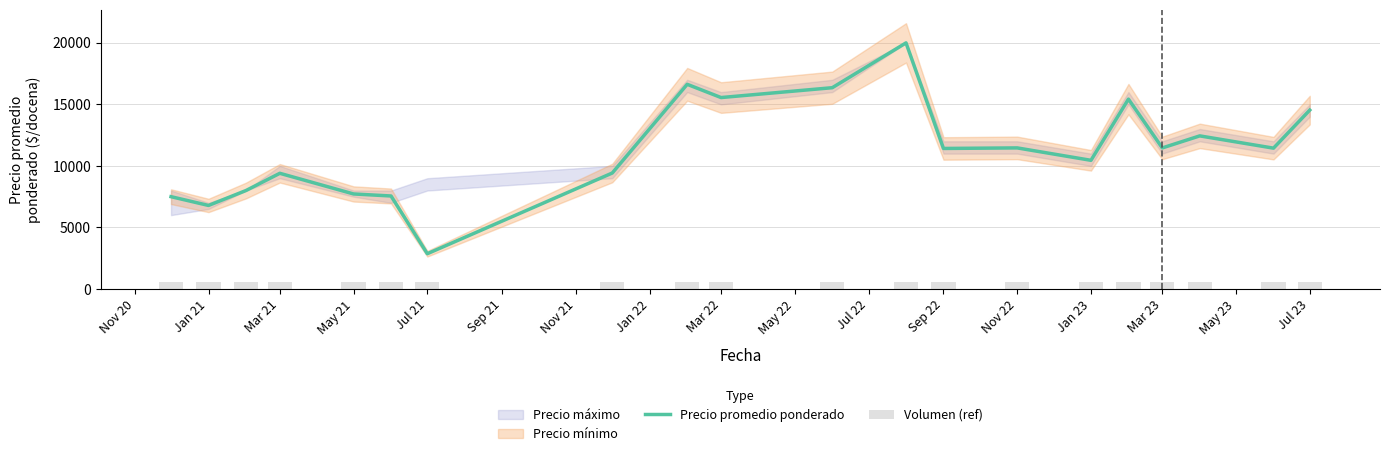

What is the highest value of the Precio promedio ponderado series?

20000